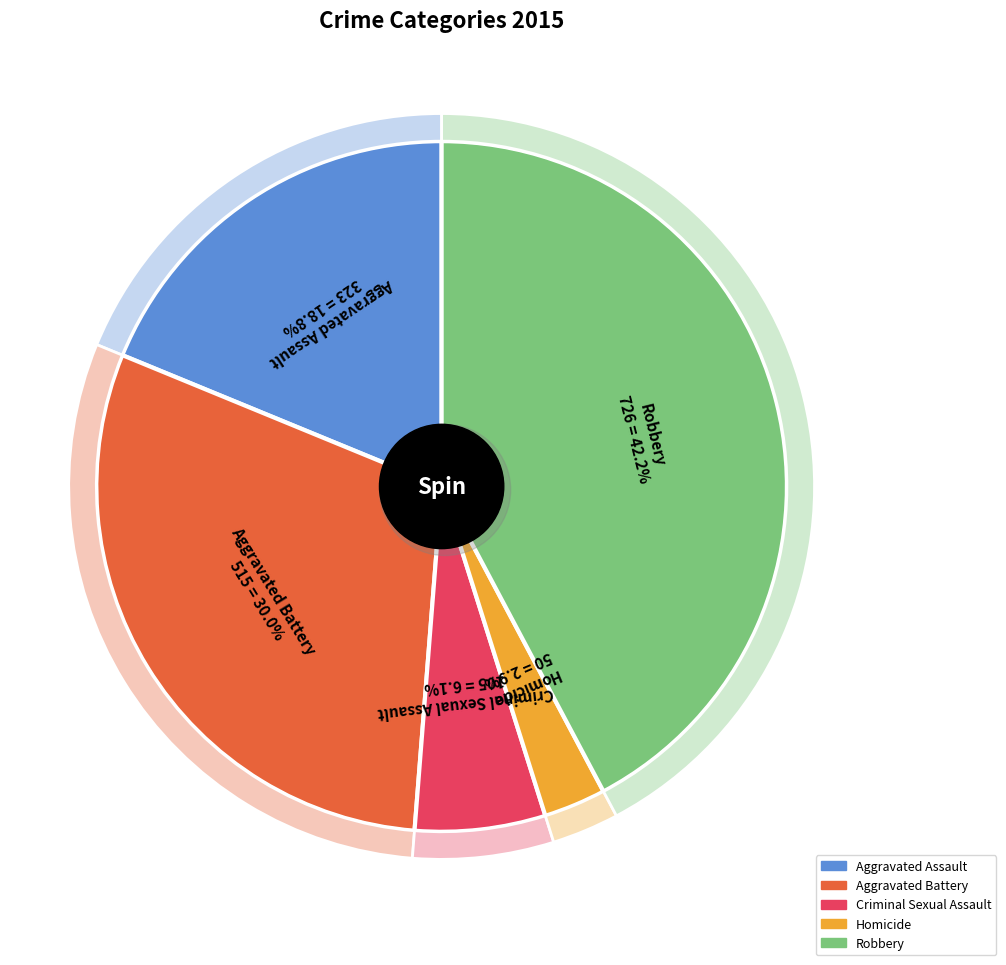

Combined, do Robbery and Criminal Sexual Assault account for over 50%?

No